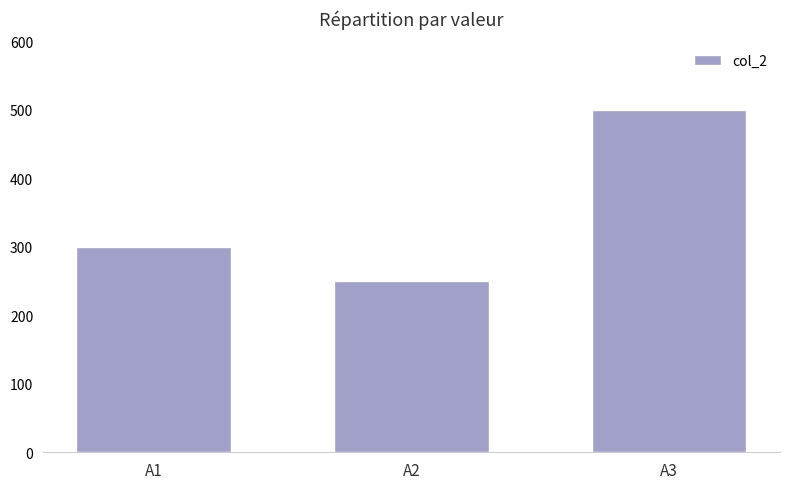

Reading right to left, list all the values displayed in this chart.

500	250	300